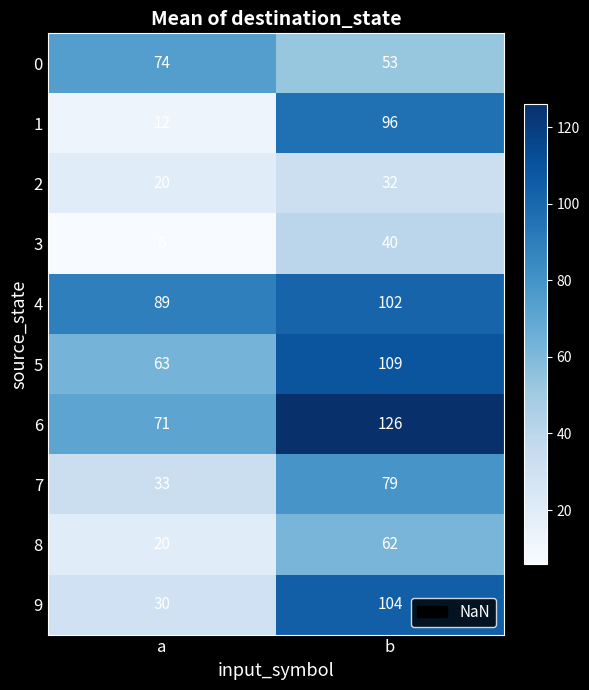

Reading left to right, list all the values displayed in this chart.

0: a=74	b=53
1: a=12	b=96
2: a=20	b=32
3: a=6	b=40
4: a=89	b=102
5: a=63	b=109
6: a=71	b=126
7: a=33	b=79
8: a=20	b=62
9: a=30	b=104